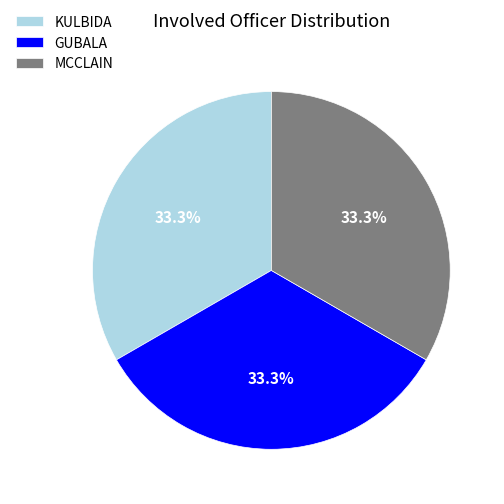

Is there any slice that represents more than half of the pie?

No